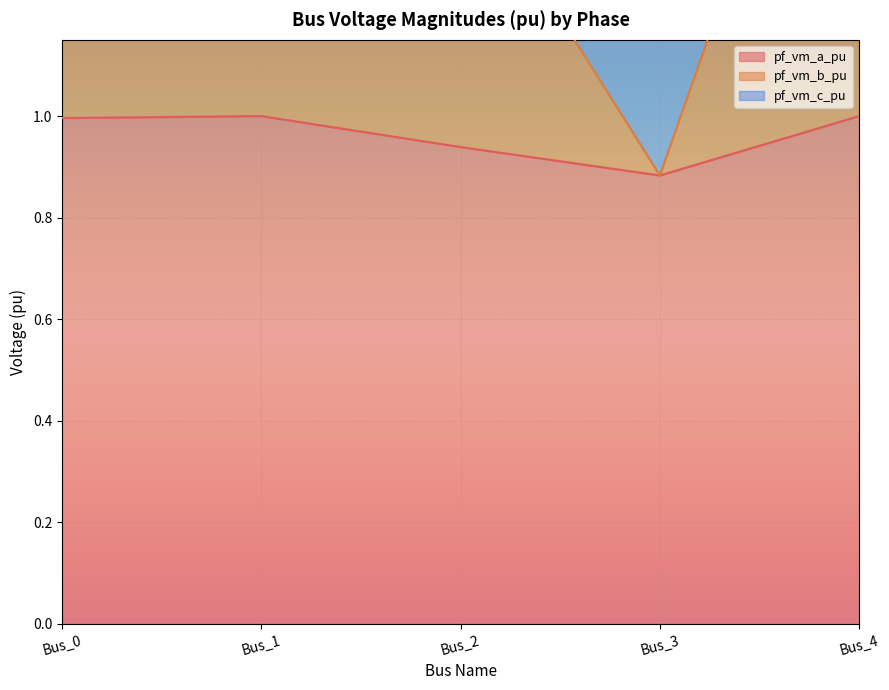

Is it true that pf_vm_a_pu equals 1.4 at Bus_4?

False